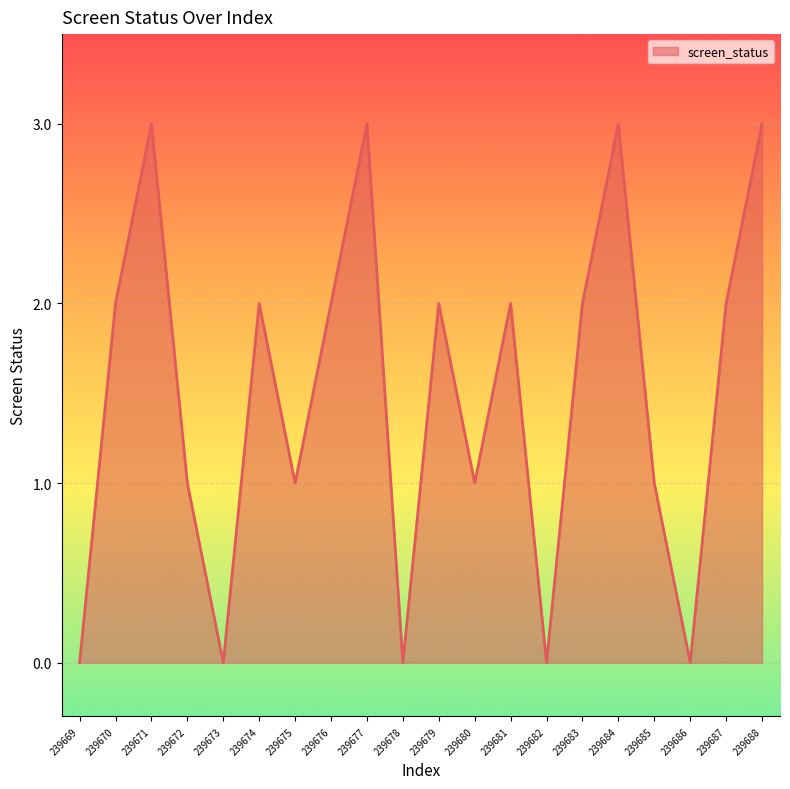

What is the greatest value displayed?

3